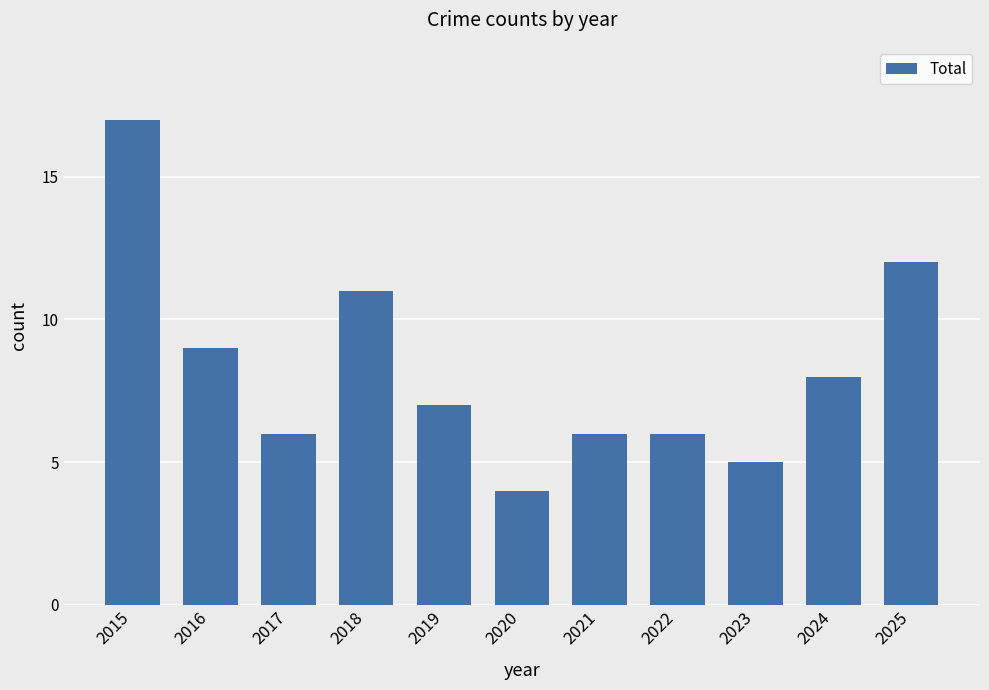

Reading left to right, extract all data points from this chart.

2015=17	2016=9	2017=6	2018=11	2019=7	2020=4	2021=6	2022=6	2023=5	2024=8	2025=12